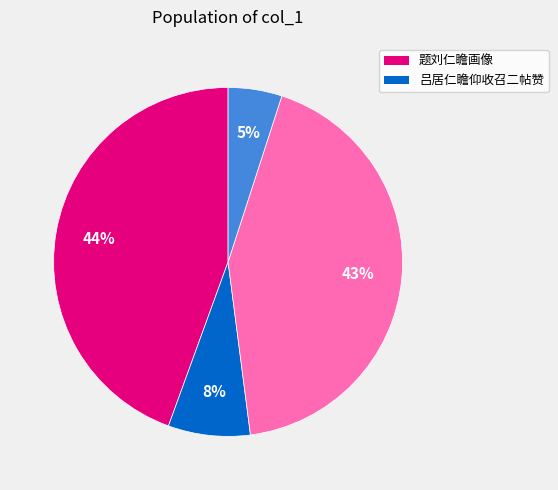

Is there any slice that represents more than half of the pie?

No